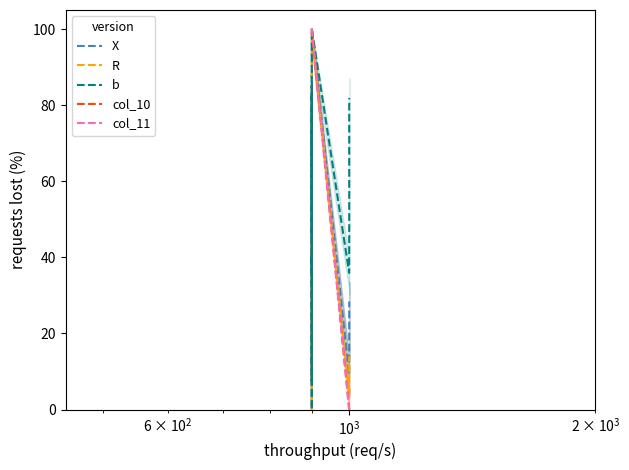

Which series has the largest range (max minus min)?

X